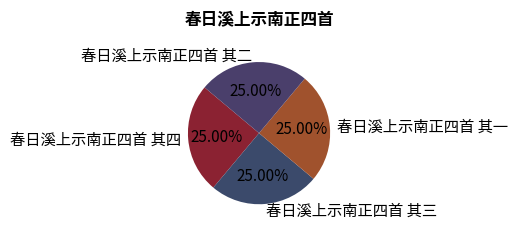

Does 春日溪上示南正四首 其三 account for over 50% of the chart?

No